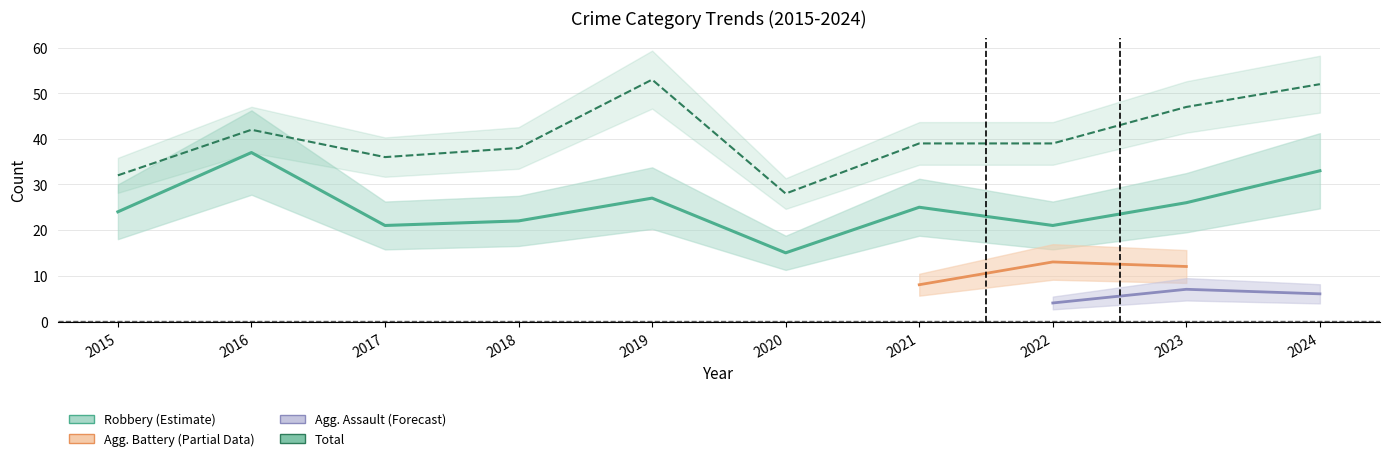

Rank the categories by Robbery value from highest to lowest.

2016, 2024, 2019, 2023, 2021, 2015, 2018, 2017, 2022, 2020